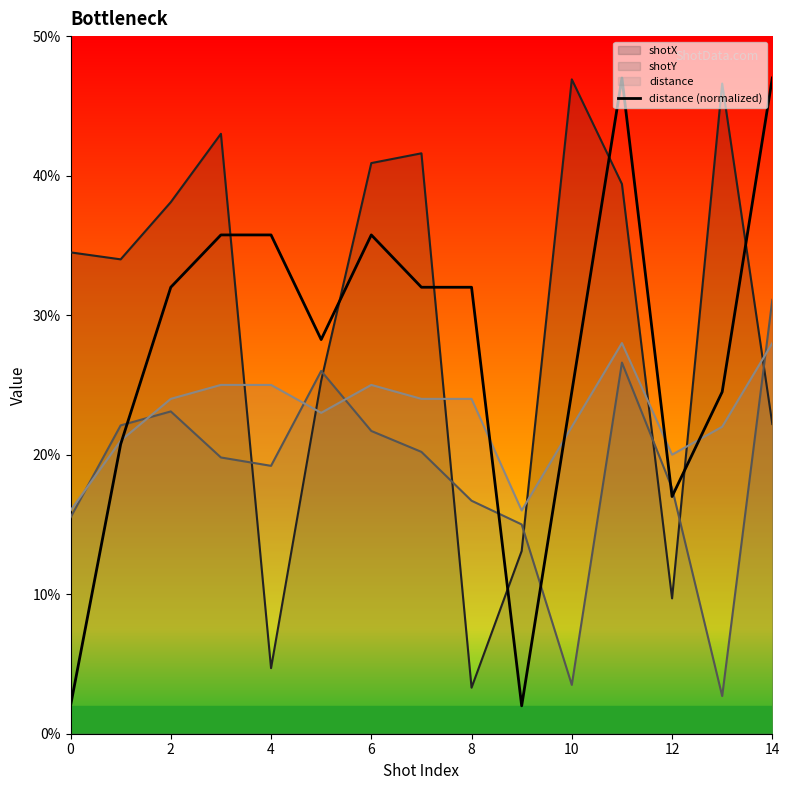

What is the minimum value shown in the chart?

2.0